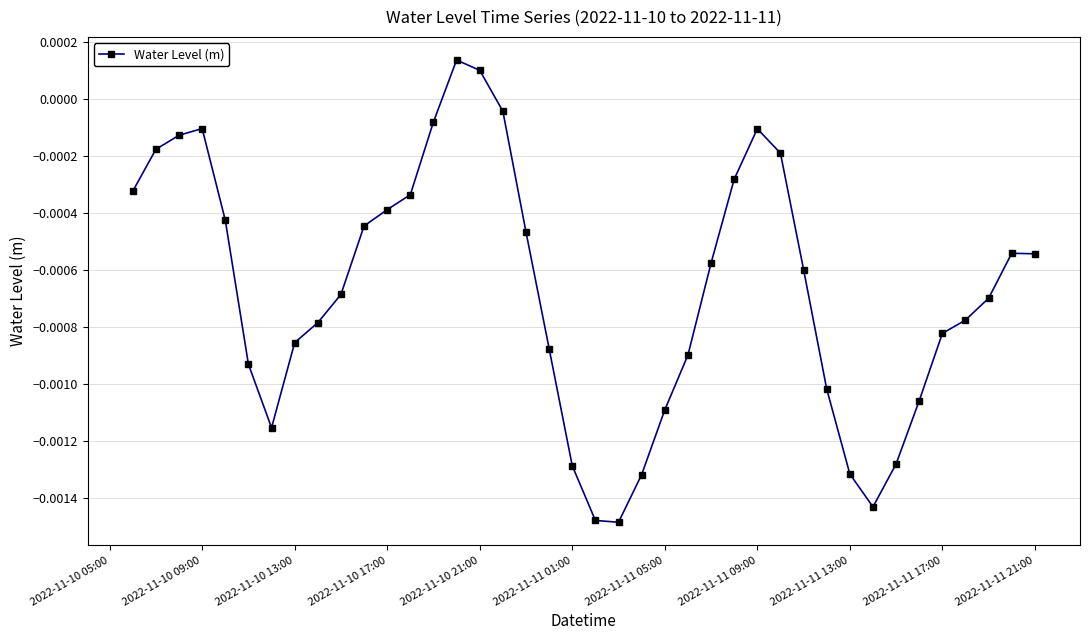

How many points are lower than both their immediate neighbors (excluding endpoints)?

3